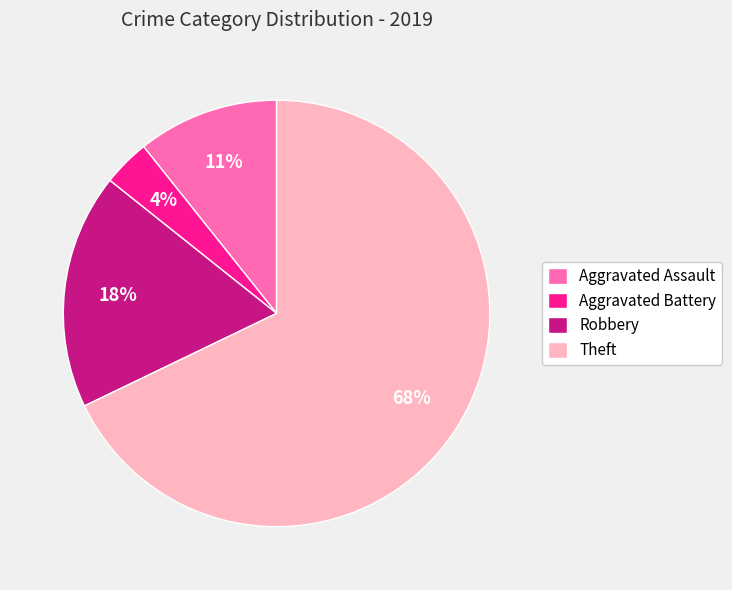

Do Robbery and Theft together represent more than half of the pie?

Yes